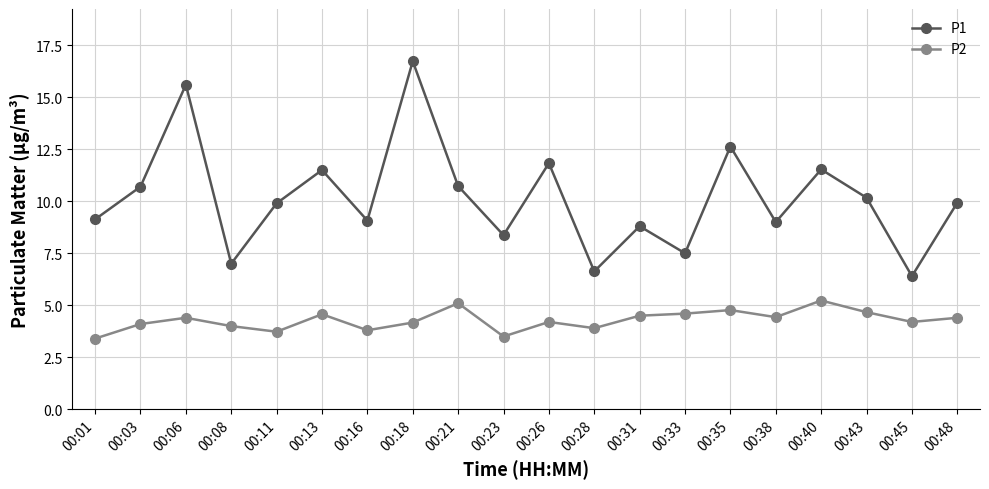

True or false: P1 and P2 intersect in this chart.

False